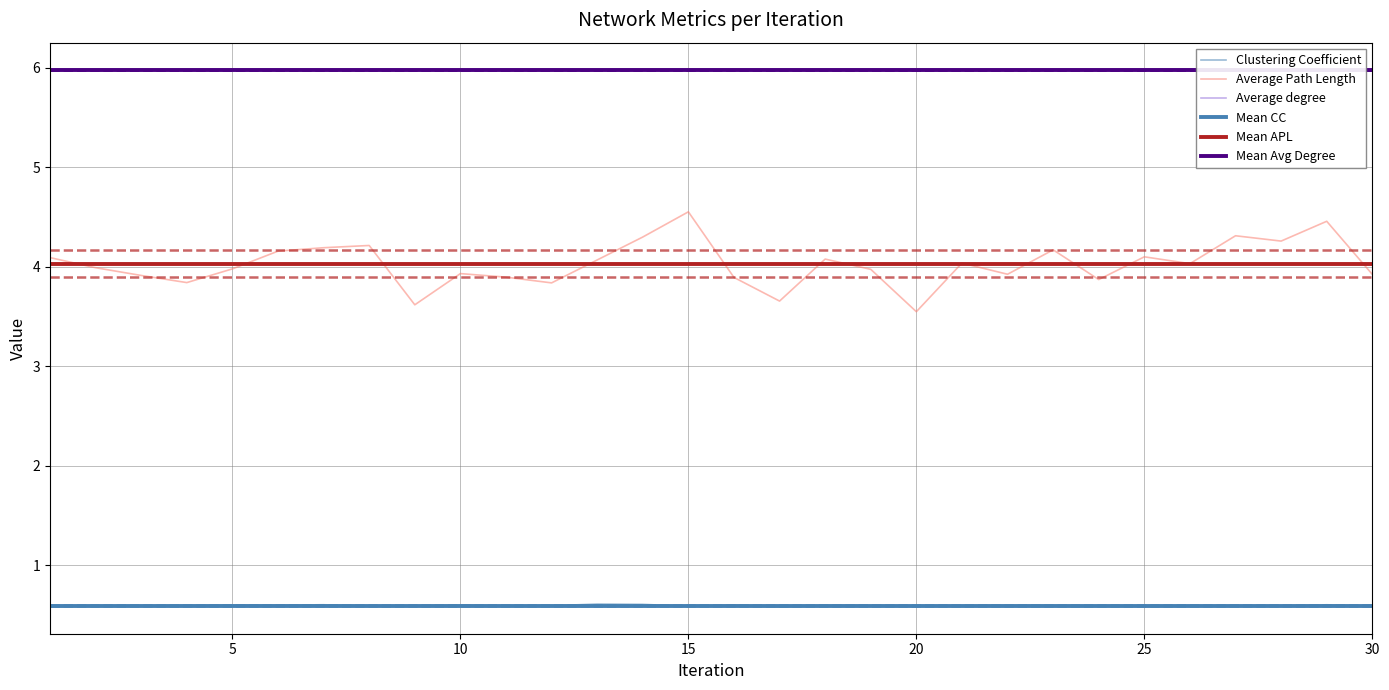

At which category is the sum across all series the highest?

15